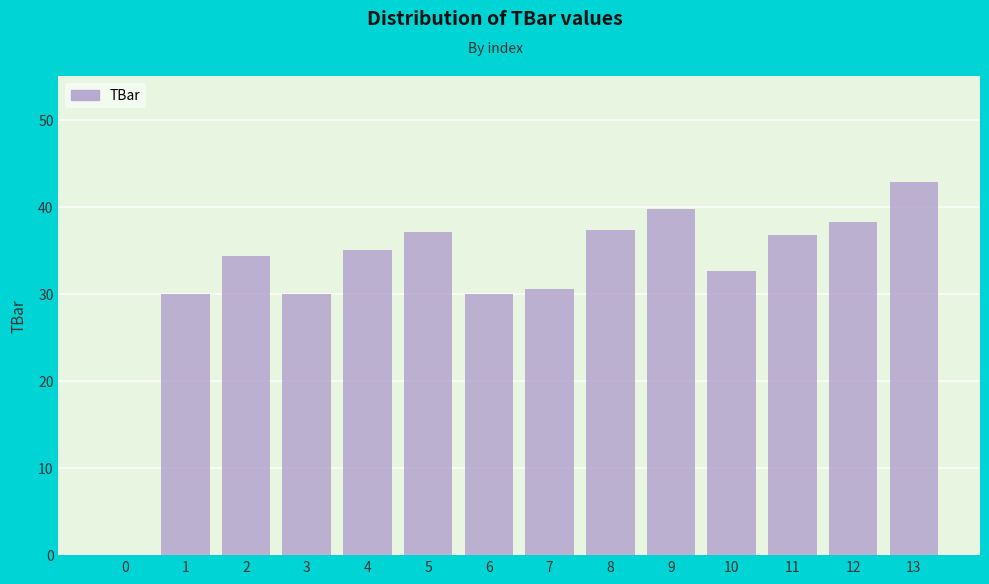

What is the change in value from 0 to 4?

+35.0